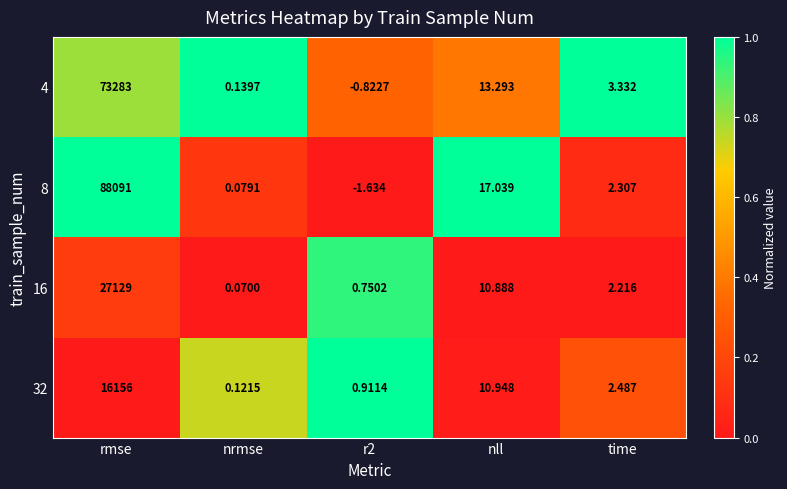

Is the value of 16 at nll greater than the value of 4 at nll?

No